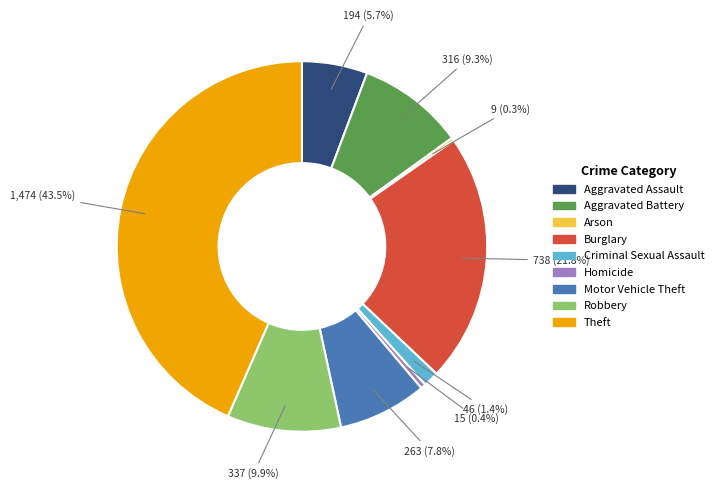

Between Aggravated Assault and Homicide, which is larger?

Aggravated Assault